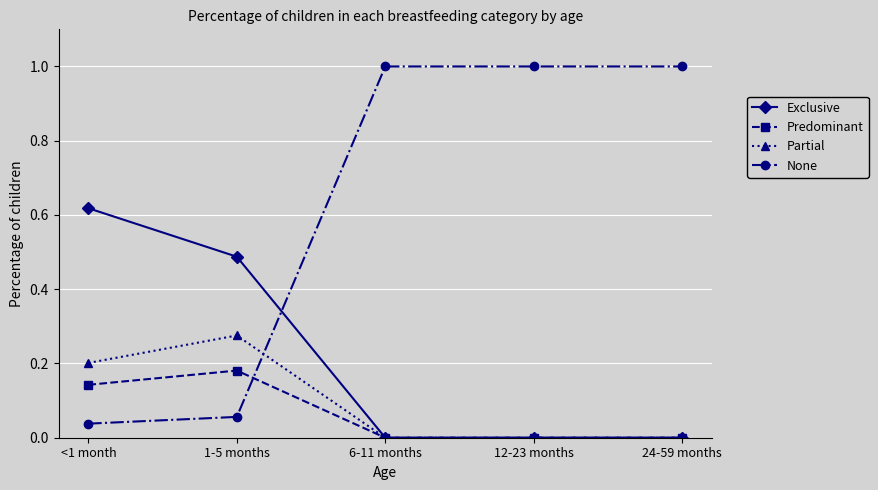

At <1 month, list the series in order from smallest to largest.

None, Predominant, Partial, Exclusive